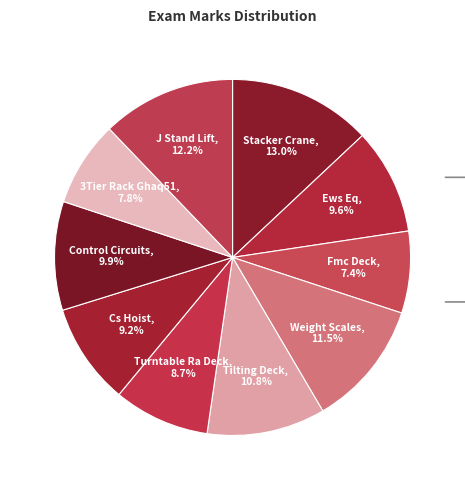

The Ews Eq slice represents 10% of the pie. True or false?

True